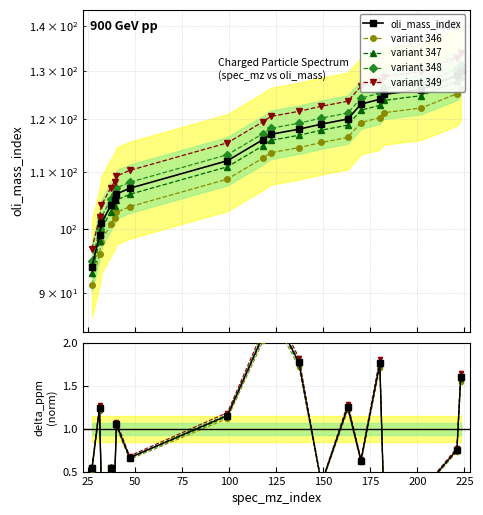

Is this an area chart (filled region under the line)?

No